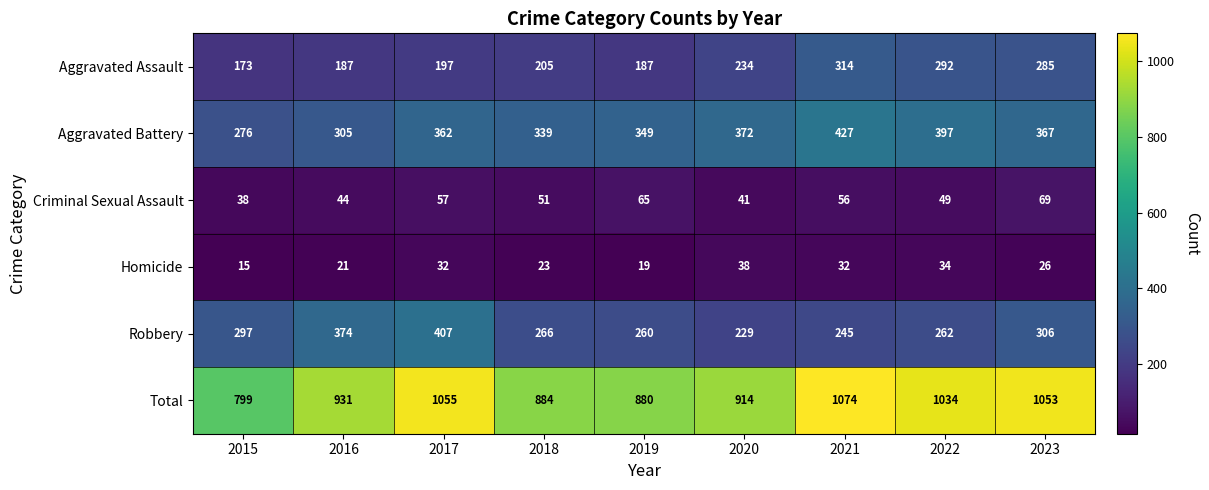

At which label is Total closest to 936?

2016